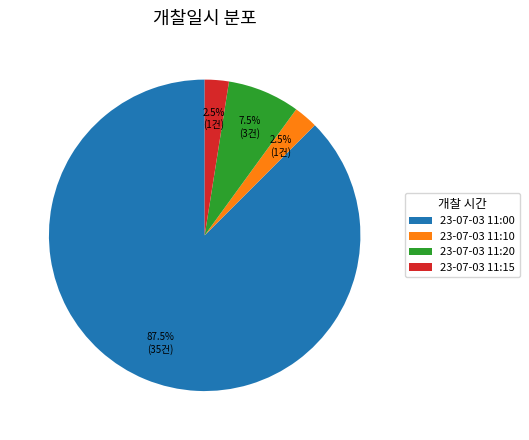

Does any single category account for the majority?

Yes